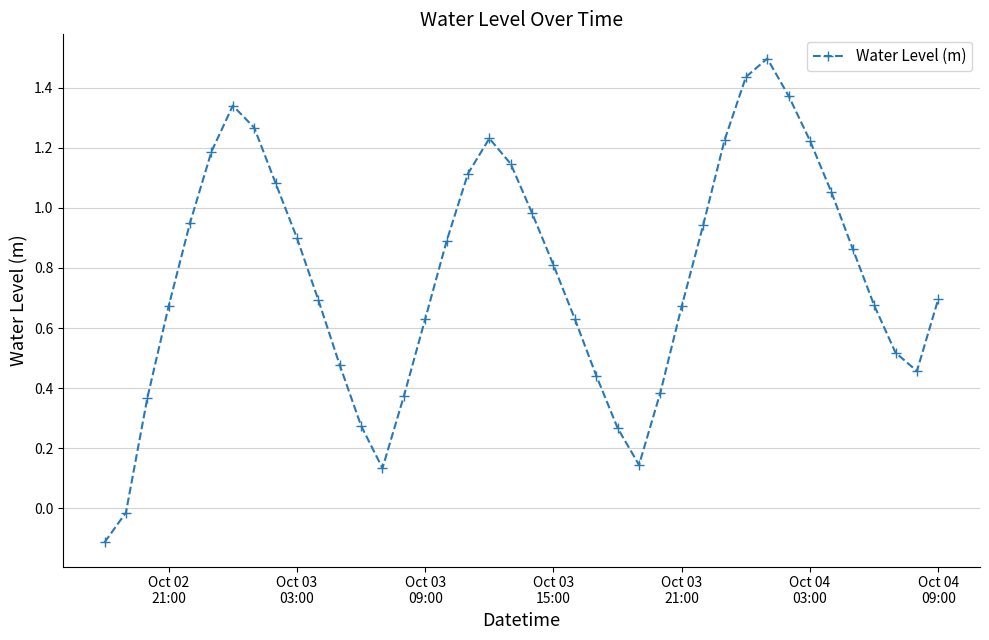

What is the greatest value displayed?

1.5